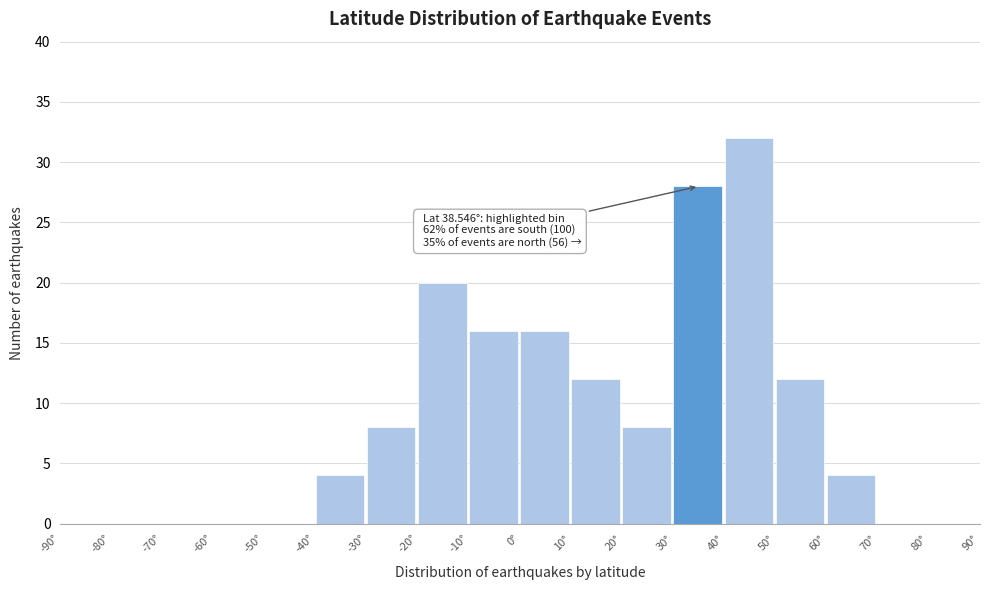

Which range on the x-axis has the tallest bar?

40 to 50